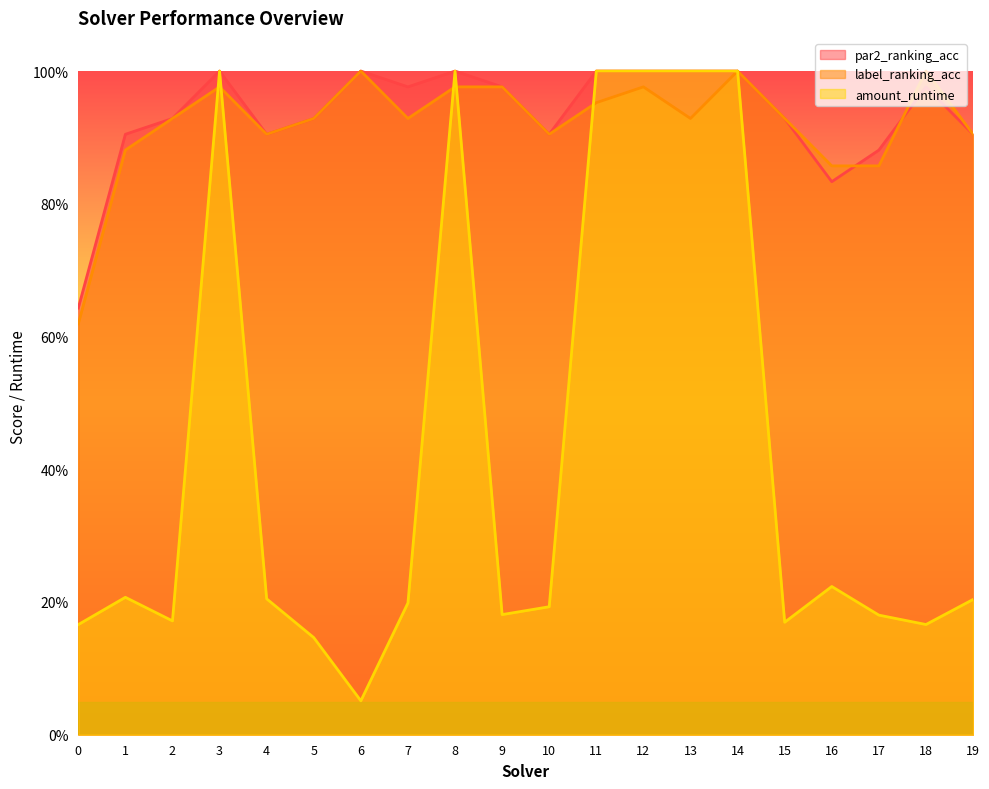

What is the value of the par2_ranking_acc point at the 12th from the left?

1.0